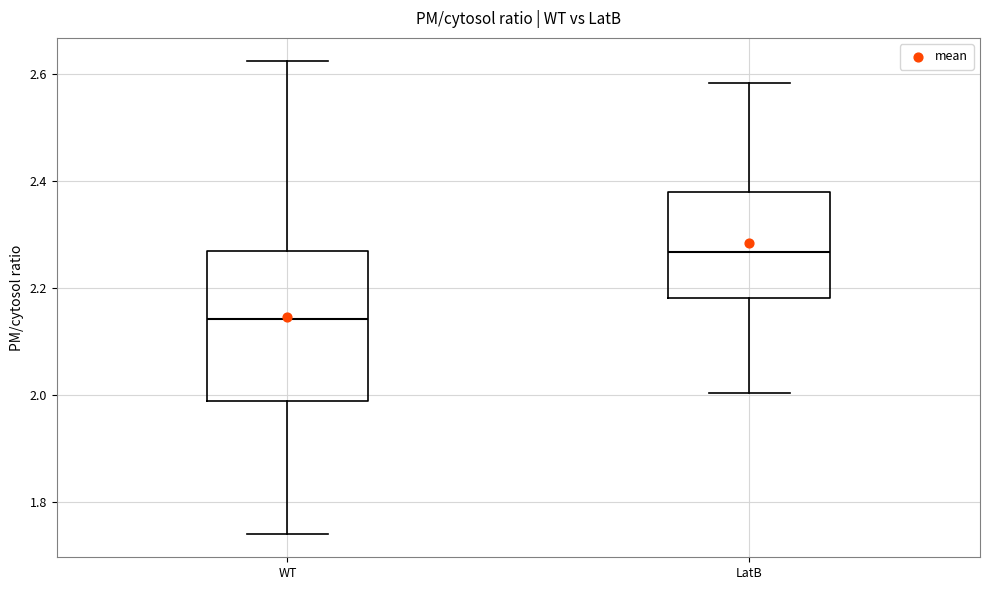

Reading left to right, transcribe this box plot: for each box, give where its median line is, the range the box spans, and where its two whiskers end, as read against the y-axis. The values are not printed on the chart, so give them approximately, as read against the axis.

WT: median 2.14, box 1.98 to 2.26, whiskers 1.74 to 2.62
LatB: median 2.26, box 2.18 to 2.38, whiskers 2.00 to 2.58